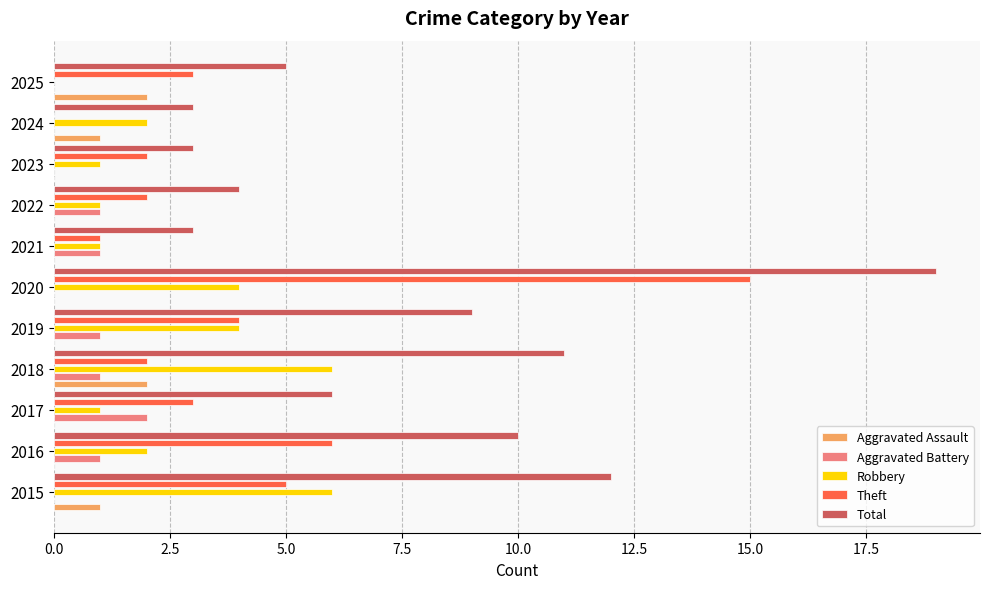

The value of Total at 2022 is 2. True or false?

False